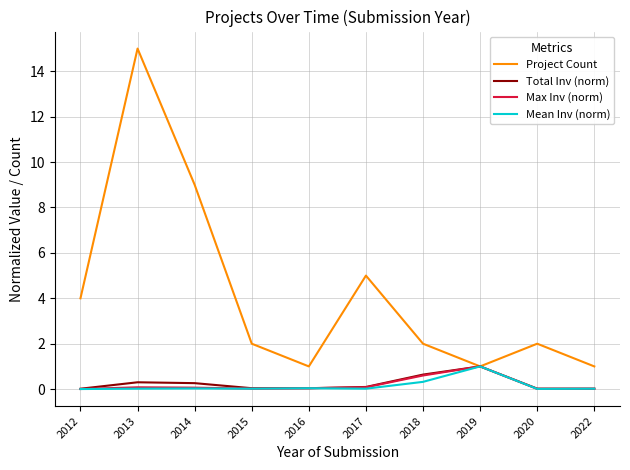

What is the total value across all series at 2016?

1.1